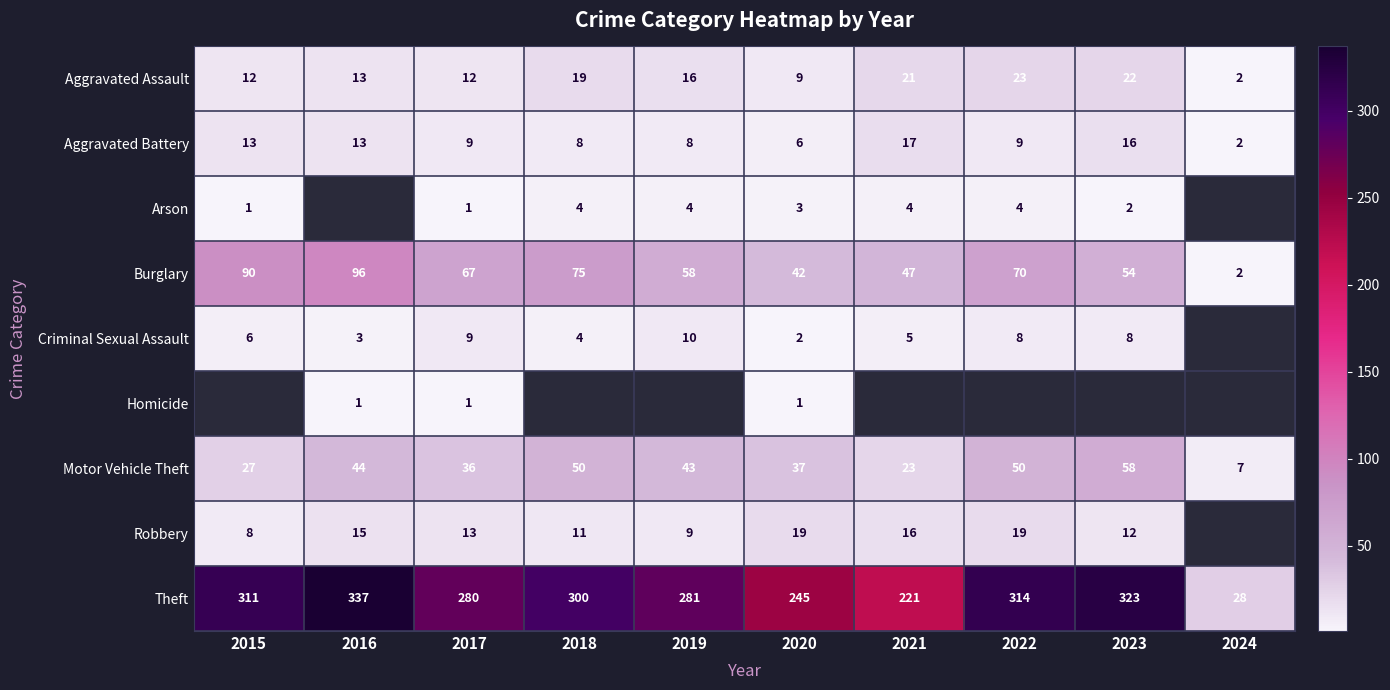

The Burglary series shows 30.7 at 2017. True or false?

False